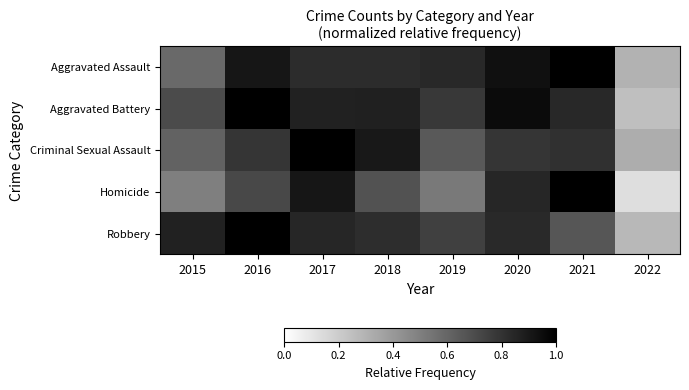

Reading left to right, list all the values displayed in this chart.

Aggravated Assault: 2015=0.6	2016=0.9	2017=0.8	2018=0.8	2019=0.8	2020=0.9	2021=1.0	2022=0.3
Aggravated Battery: 2015=0.7	2016=1.0	2017=0.9	2018=0.9	2019=0.8	2020=1.0	2021=0.8	2022=0.3
Criminal Sexual Assault: 2015=0.6	2016=0.8	2017=1.0	2018=0.9	2019=0.6	2020=0.8	2021=0.8	2022=0.3
Homicide: 2015=0.5	2016=0.7	2017=0.9	2018=0.7	2019=0.5	2020=0.8	2021=1.0	2022=0.1
Robbery: 2015=0.9	2016=1.0	2017=0.8	2018=0.8	2019=0.7	2020=0.8	2021=0.7	2022=0.3